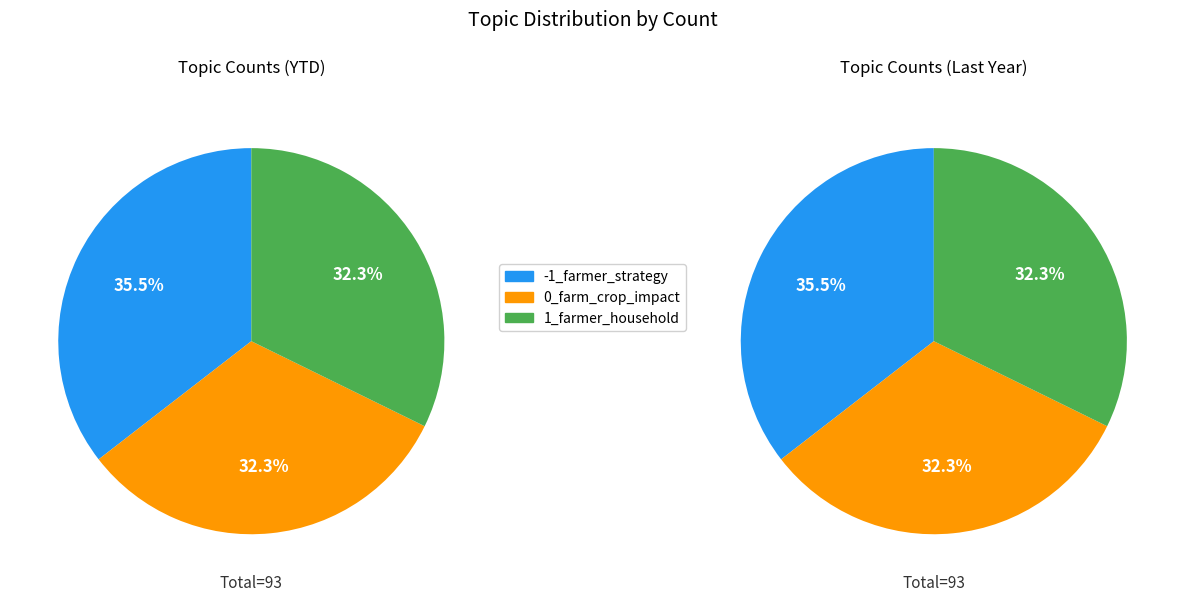

Between Topic -1 (Count=33) and Topic 0 (Count=30), which is larger?

Topic -1 (Count=33)